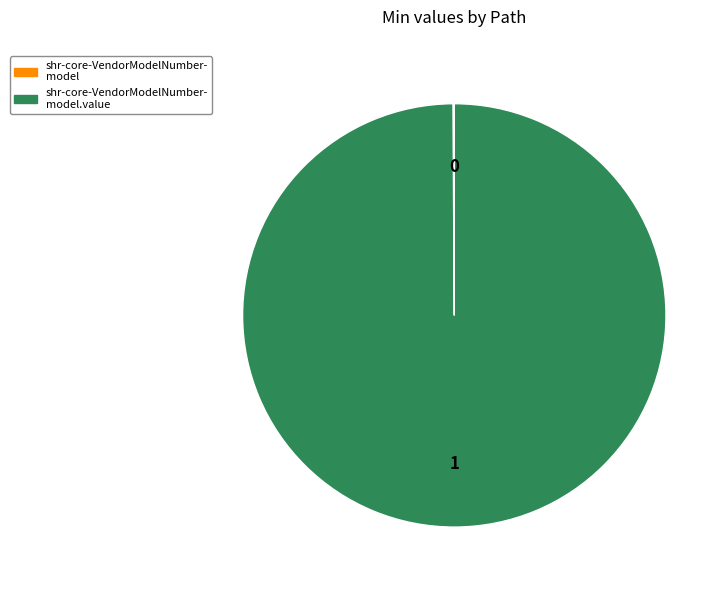

Is there a majority slice in this chart?

Yes